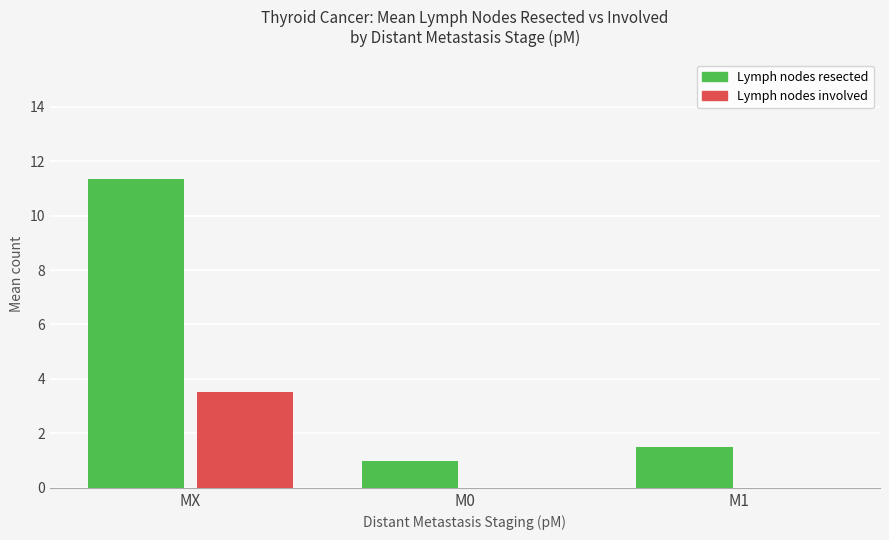

How many data points does each series have?

3